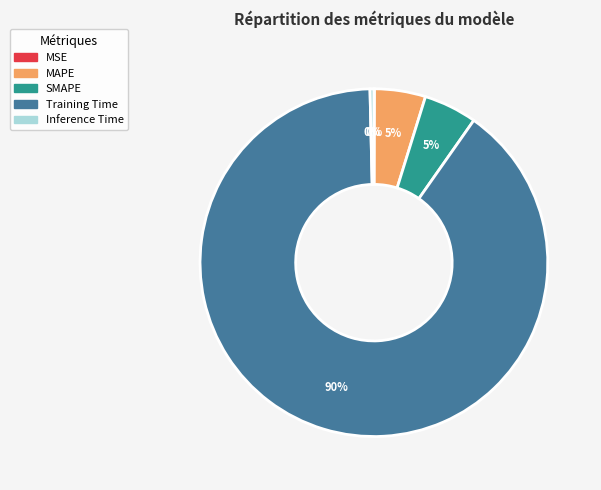

To the nearest percent, what is the difference between the largest and smallest slice percentages?

90%